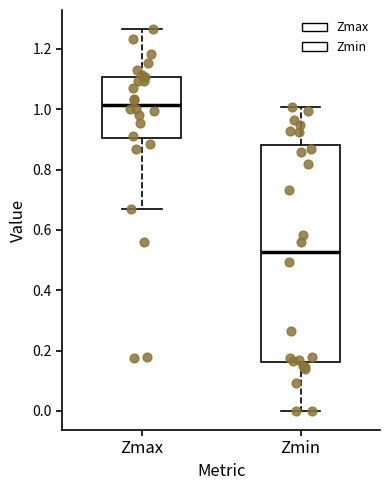

Reading left to right, read every box against the y-axis: the position of its median line, the range the box covers, and the ends of its whiskers. The values are not printed on the chart, so give them approximately, as read against the axis.

Zmax: median 1.02, box 0.90 to 1.10, whiskers 0.66 to 1.26
Zmin: median 0.52, box 0.16 to 0.88, whiskers 0.00 to 1.00